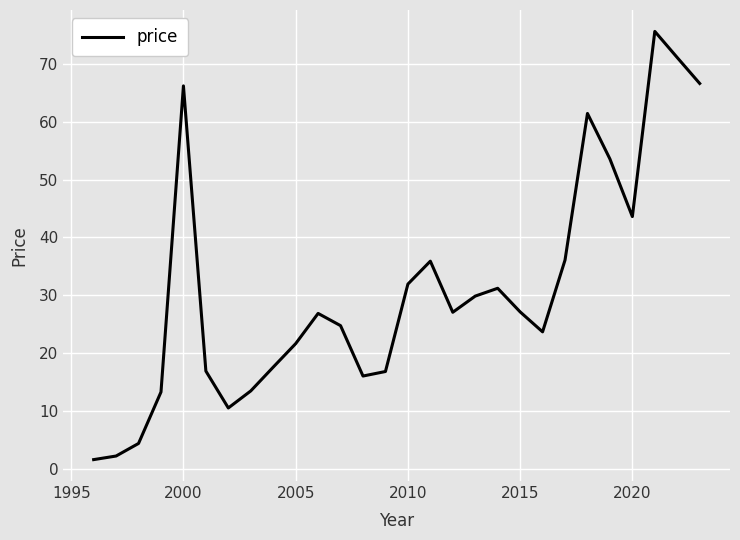

What is the difference between the maximum and minimum values?

74.1